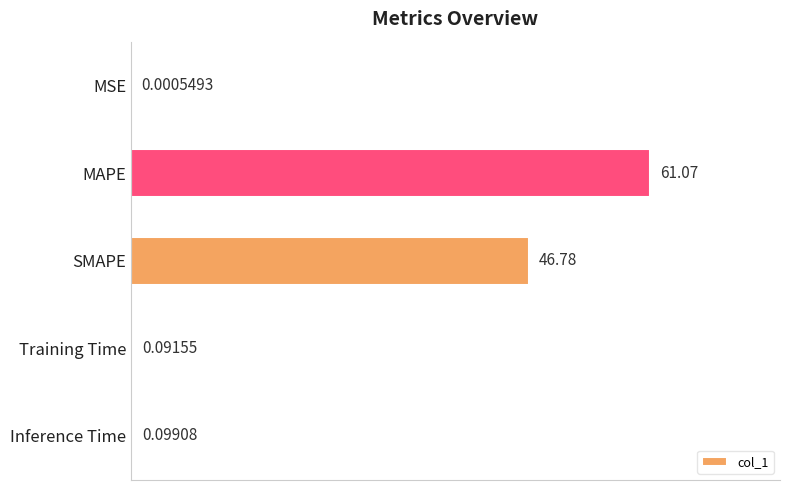

What is the sum of the values at SMAPE and Training Time?

46.9